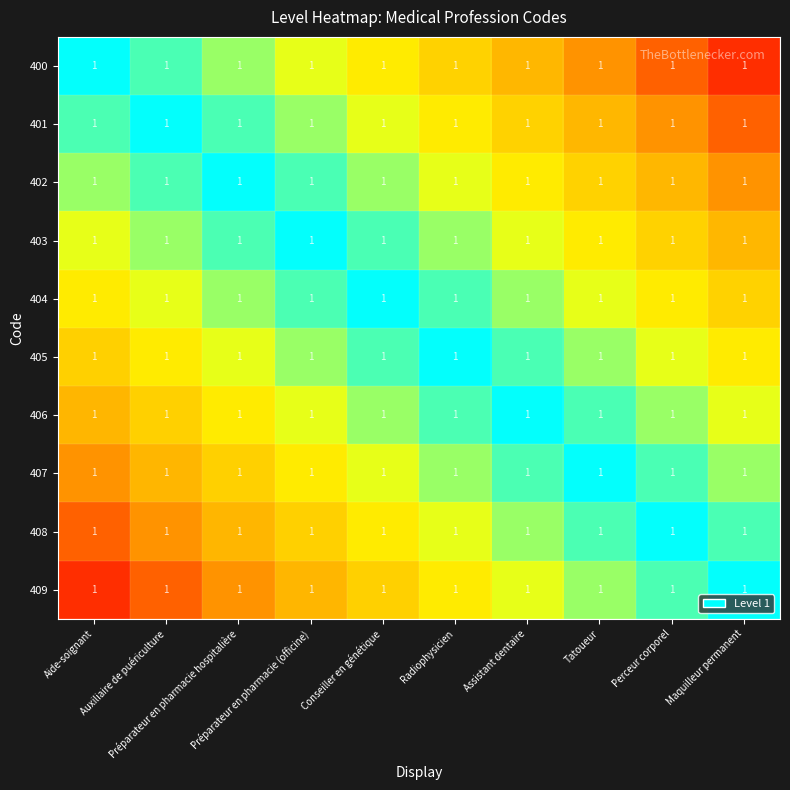

Where is 403 nearest to the value 0?

Préparateur en pharmacie (officine)